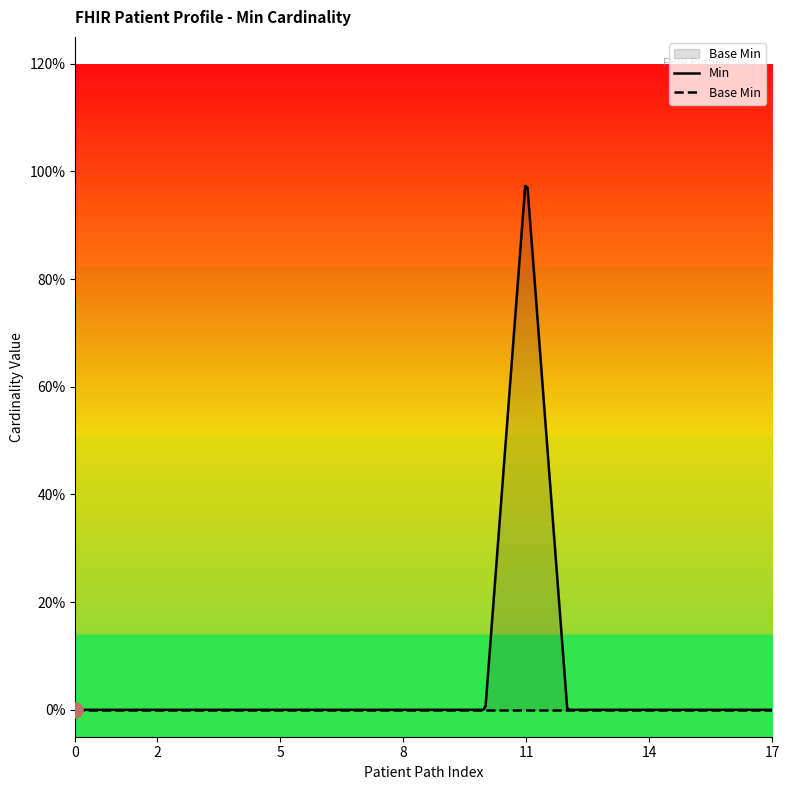

At how many categories does at least one series exceed 0?

1